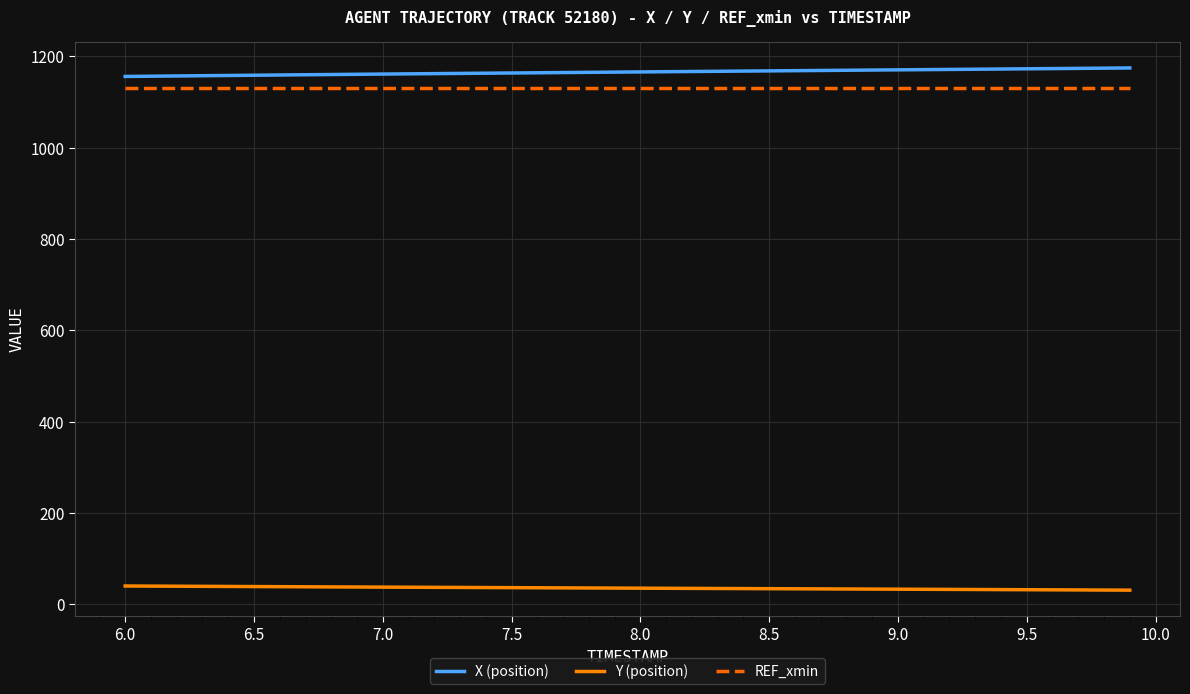

What is the highest value of the Y (position) series?

40.0